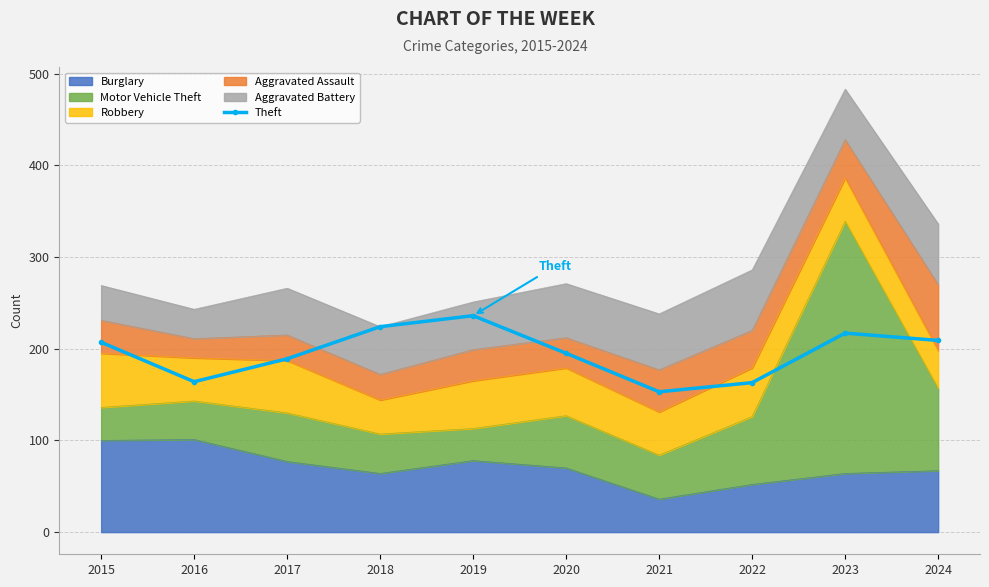

What is the difference between the maximum and minimum values?

83